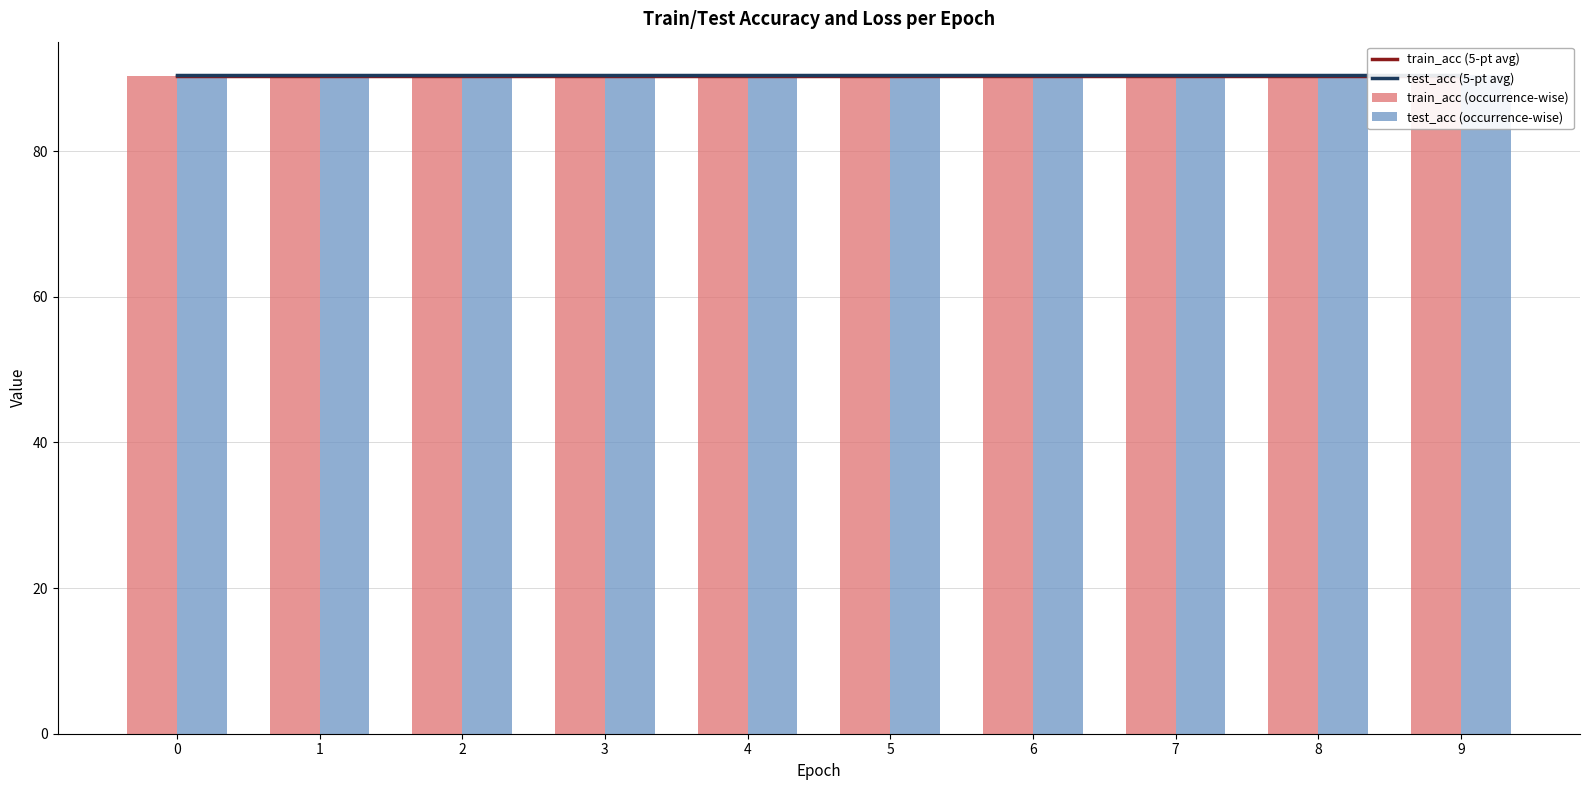

True or false: train_acc (5-pt avg) has a value of 154.3 at 3.

False